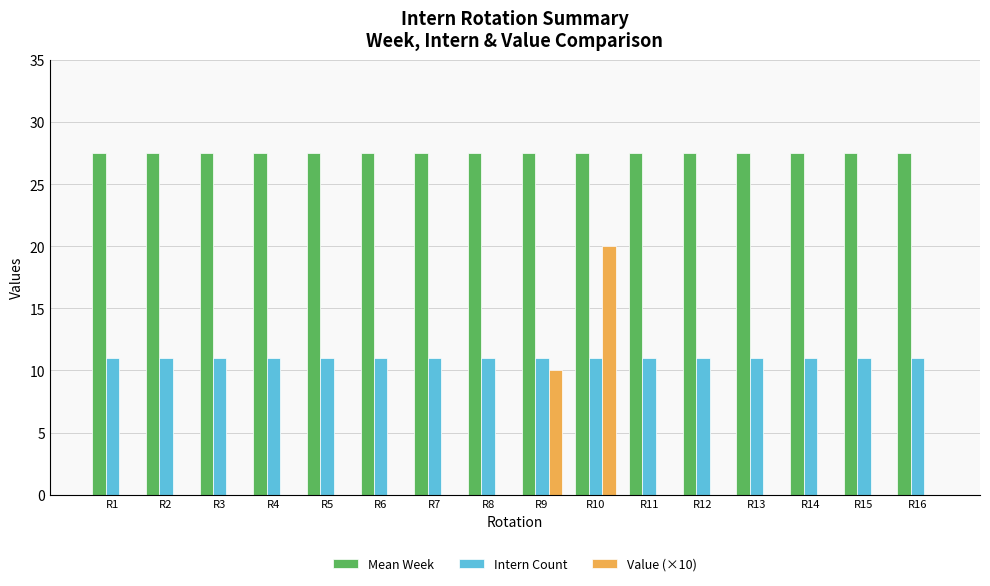

Which series changed the most between R8 and R9?

Value (×10)